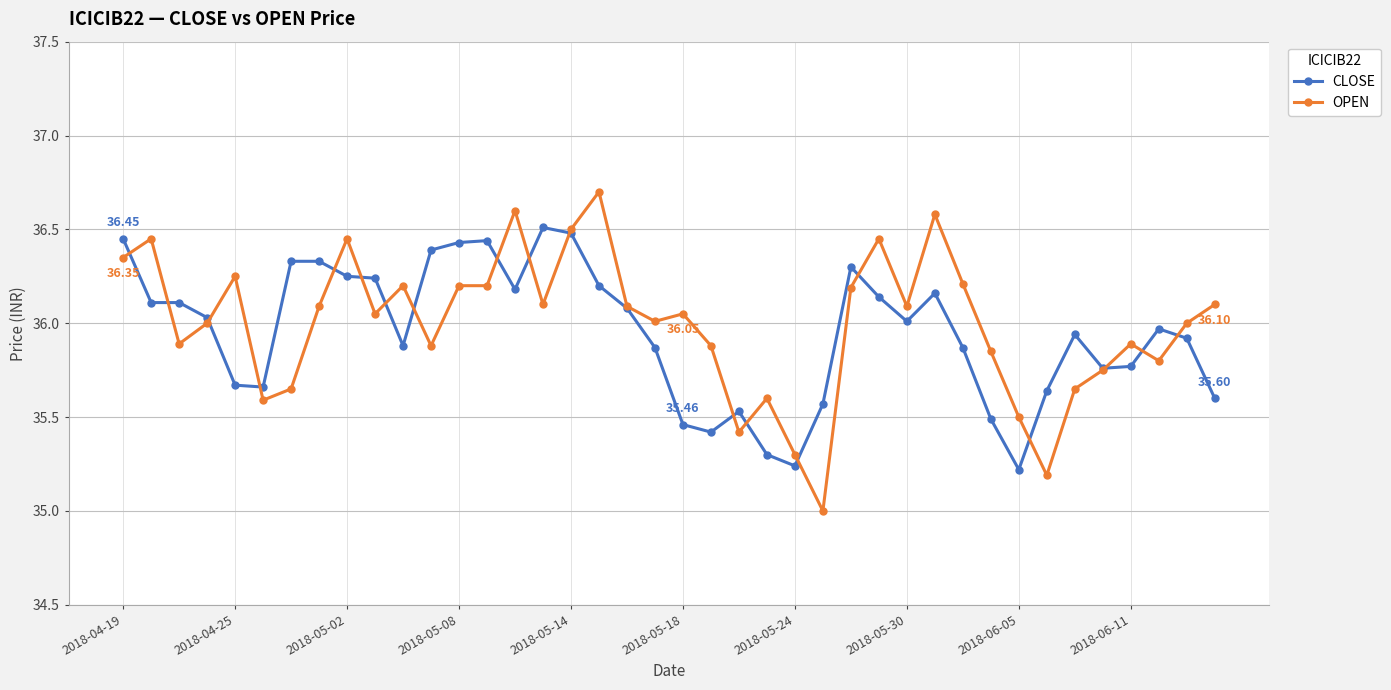

List the series in order of their peak value, lowest first.

CLOSE, OPEN